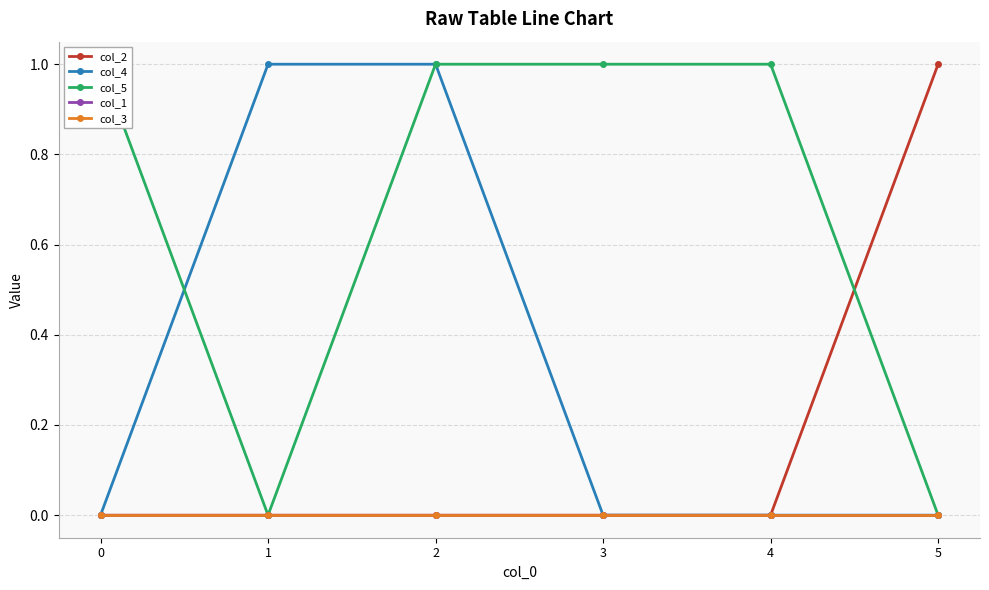

How many lines are shown in the chart?

5